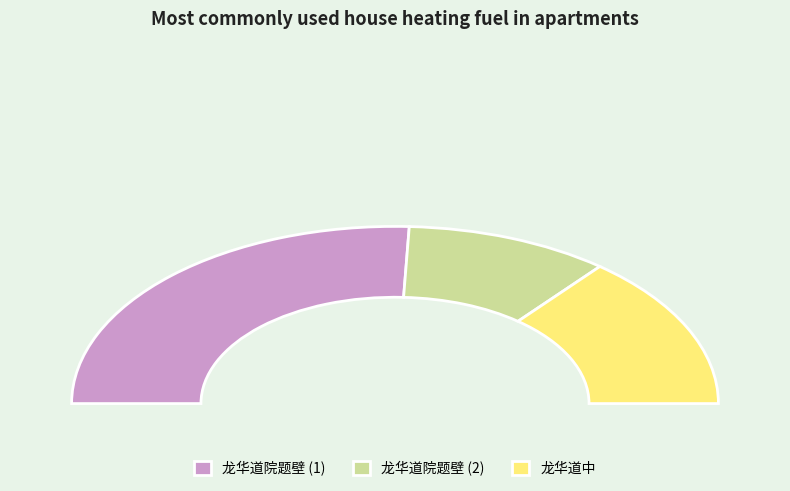

Does any single category account for the majority?

Yes